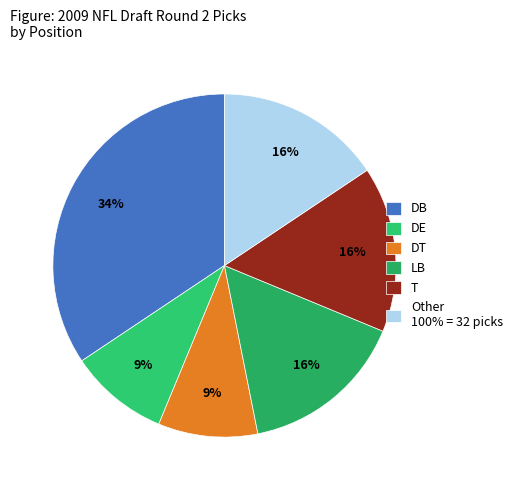

Count the number of slices in the pie.

6